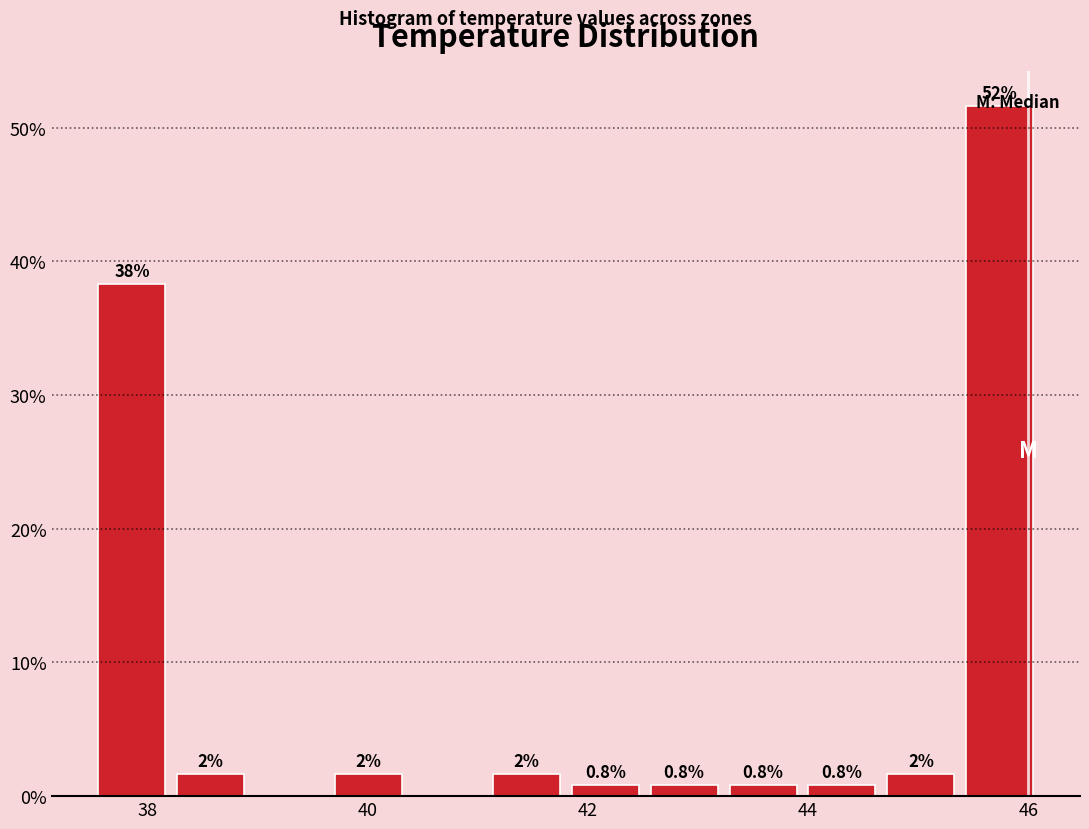

Around what value on the x-axis is the tallest bar? Give the approximate position of its centre, as read against the axis.

45.8